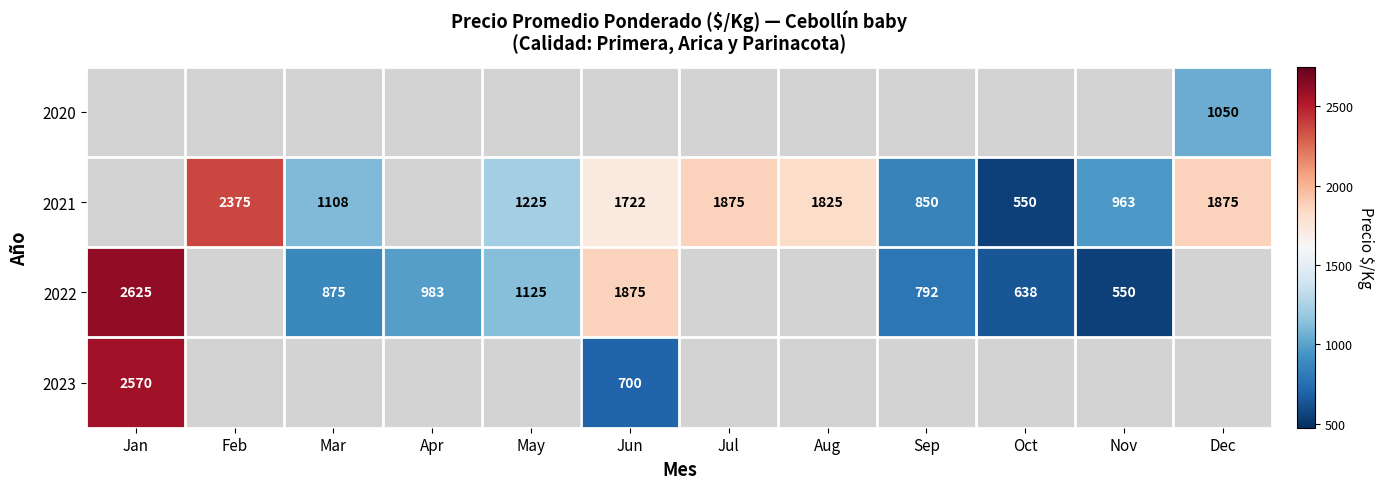

True or false: 2021 has a value of 1722 at Jun.

True